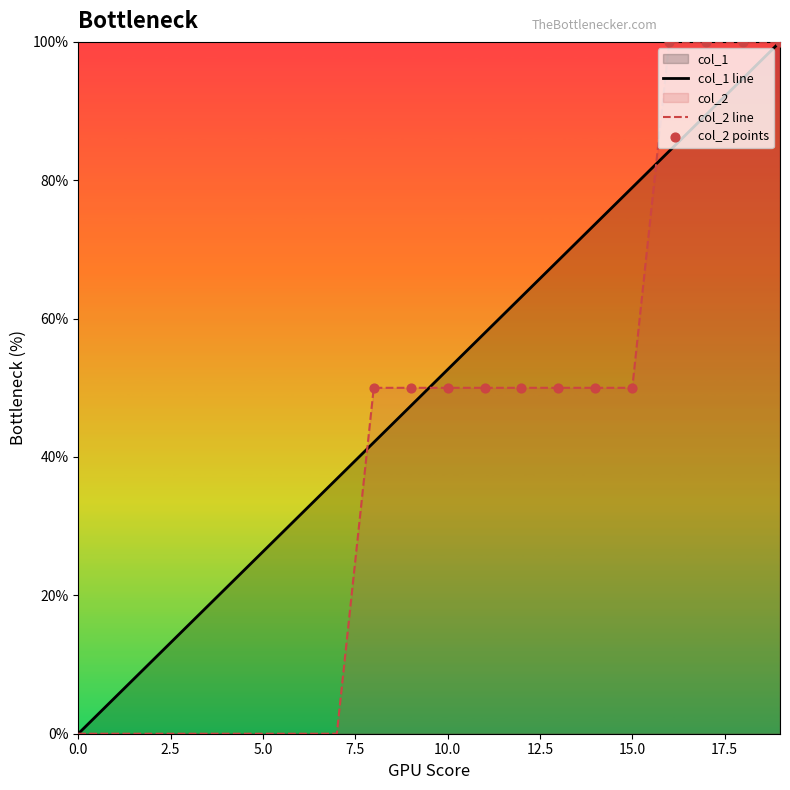

What is the total value across all series at 6?

31.6